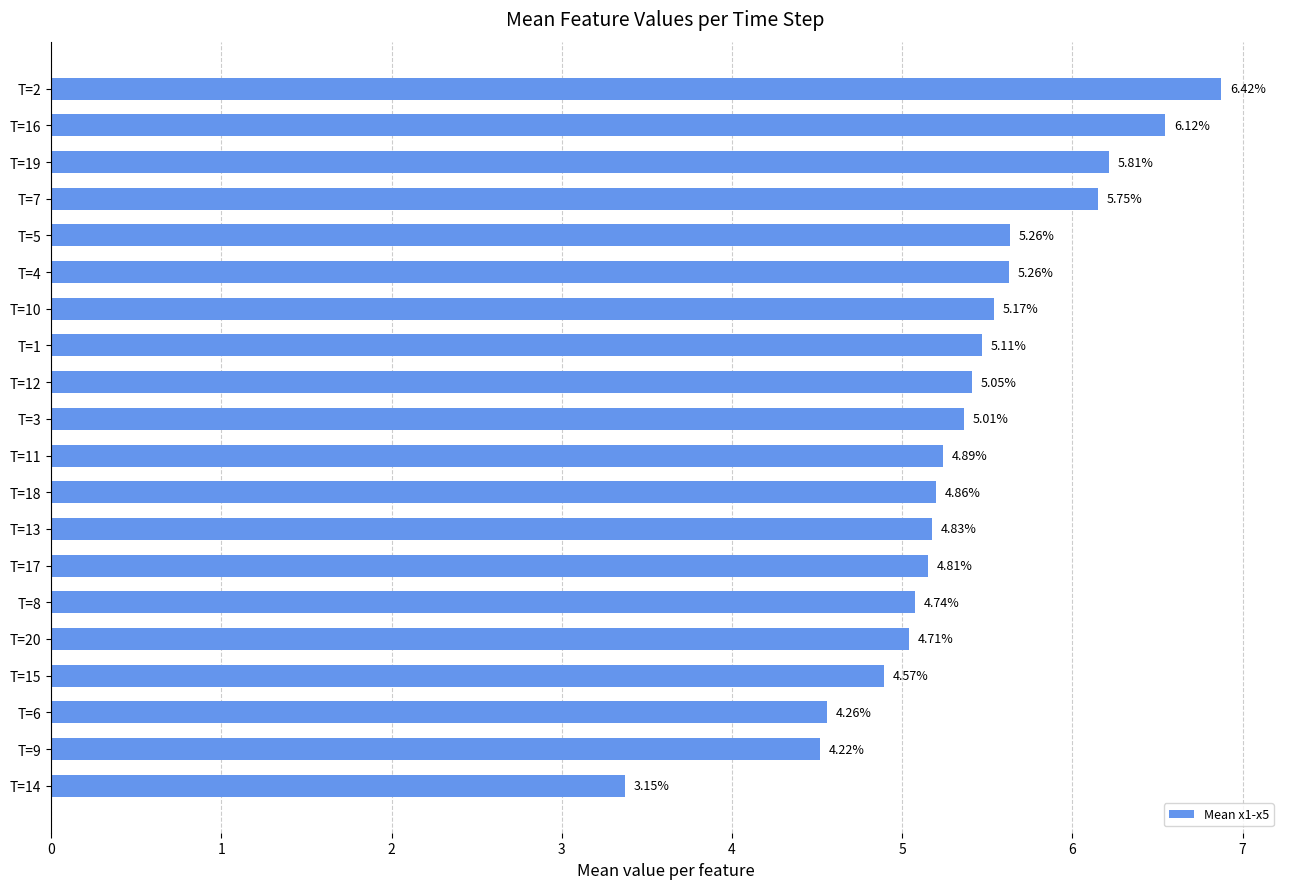

Approximately how many times larger is the value at T=8 compared to T=9?

1.1